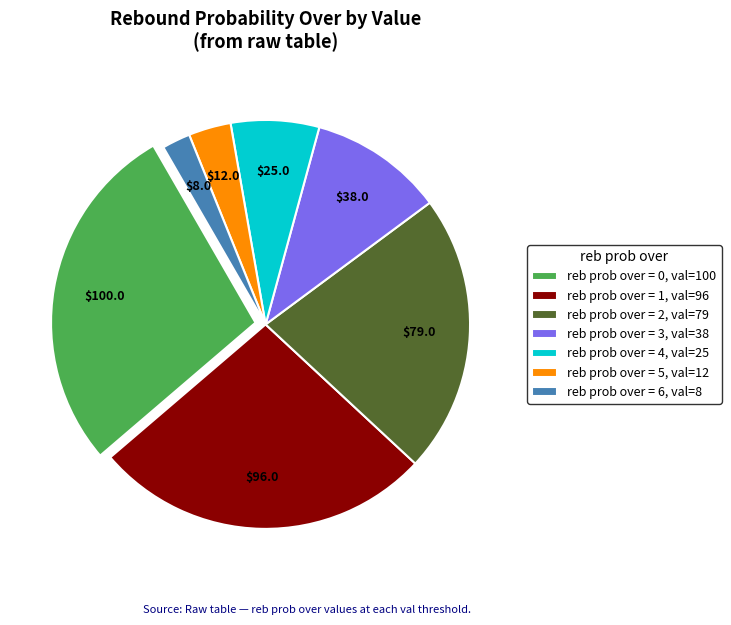

Rank the categories by value from highest to lowest.

reb prob over = 0, val=100, reb prob over = 1, val=96, reb prob over = 2, val=79, reb prob over = 3, val=38, reb prob over = 4, val=25, reb prob over = 5, val=12, reb prob over = 6, val=8